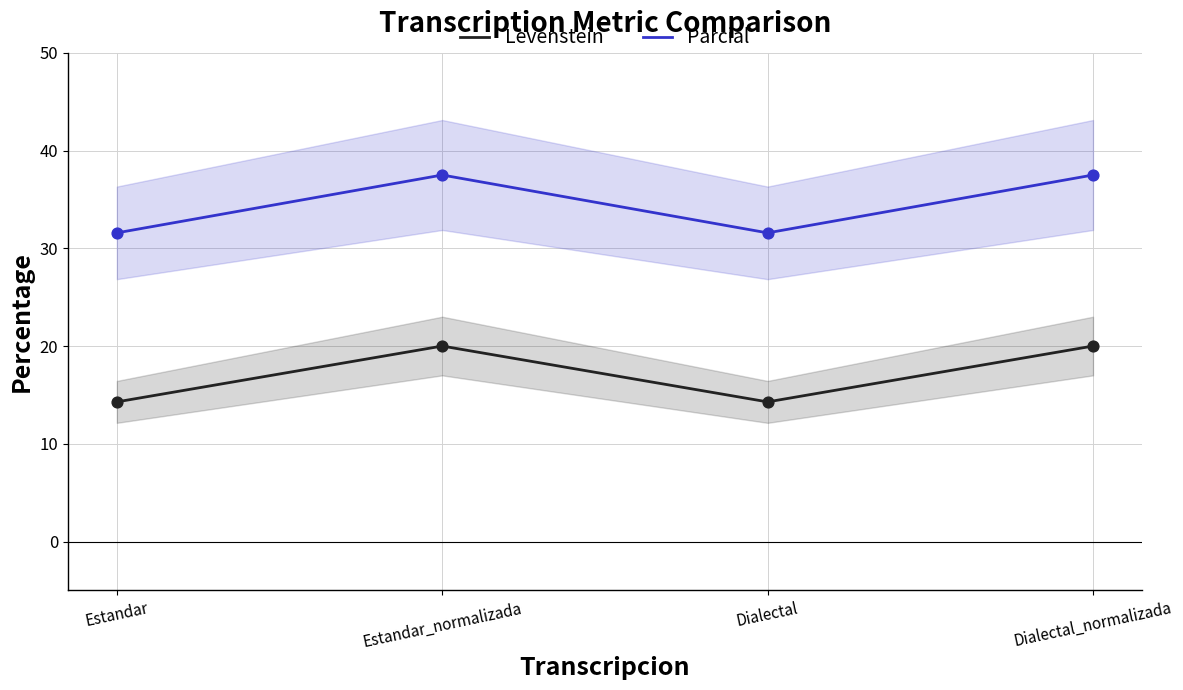

At which category is the sum across all series the highest?

Estandar_normalizada